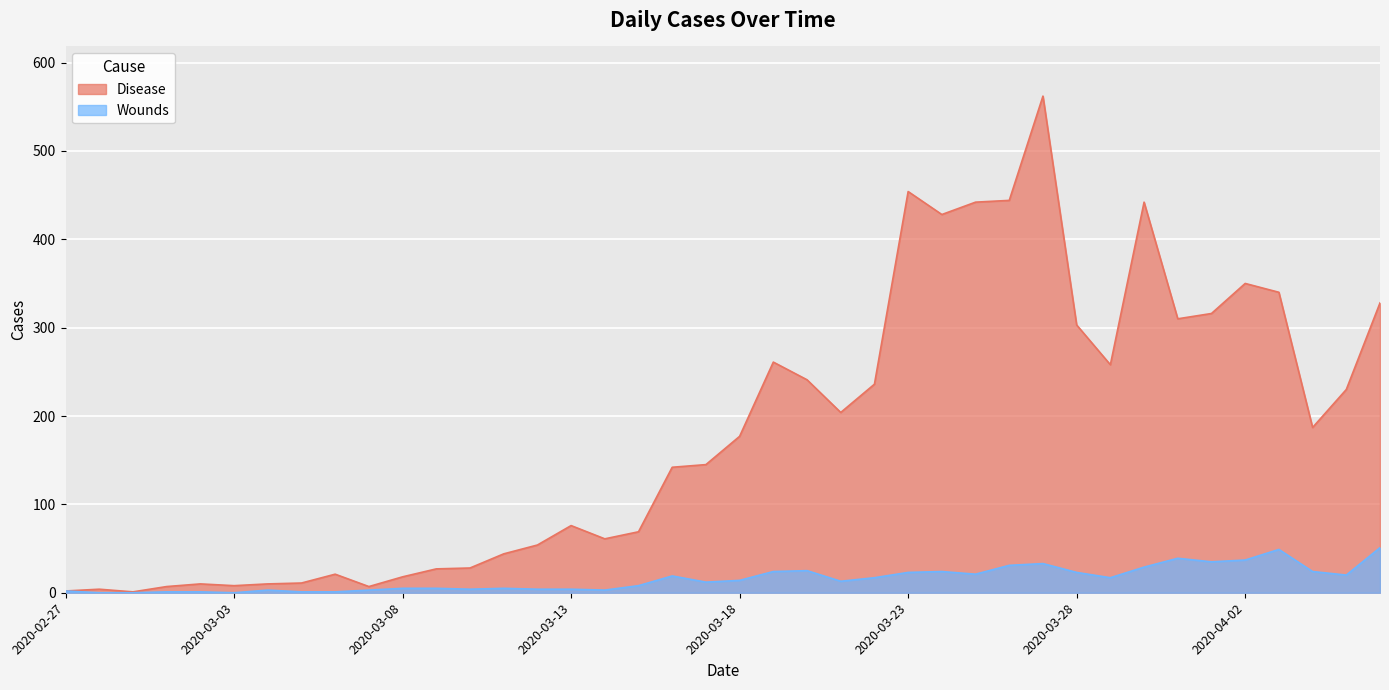

True or false: Disease and Wounds cross at least once.

False